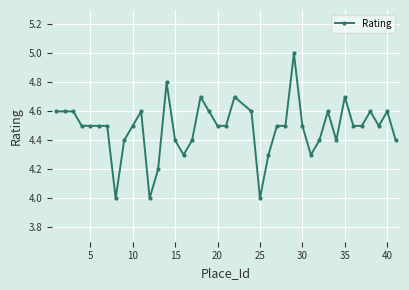

Count the values in the range 4 to 5.

40